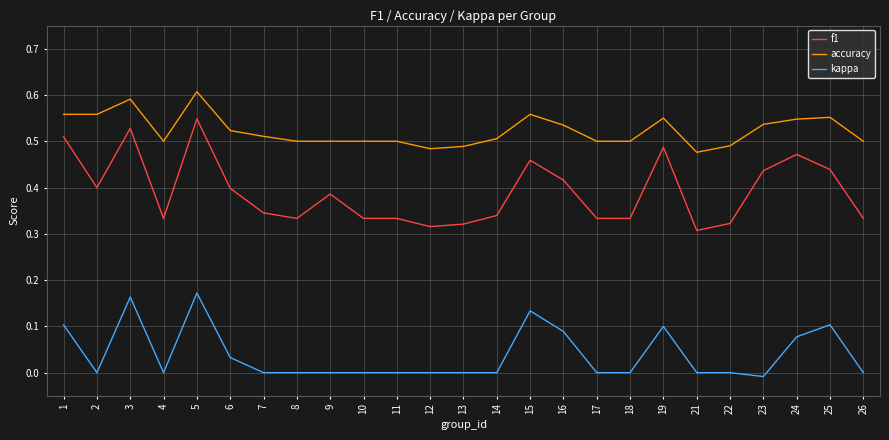

At how many categories does at least one series exceed 0?

25